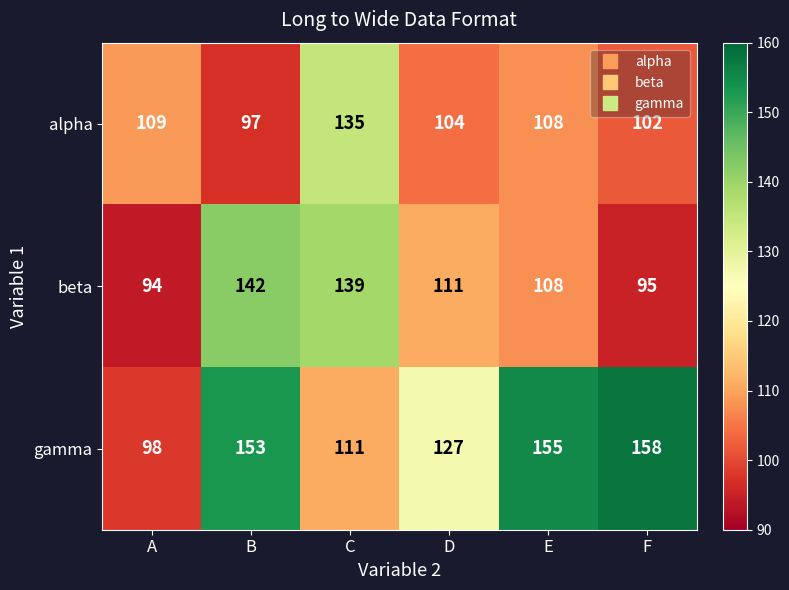

At which label is gamma closest to 128?

D